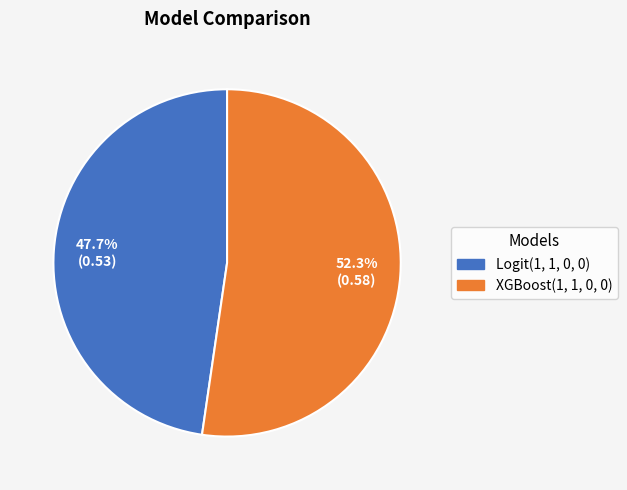

How many slices are in this pie chart?

2